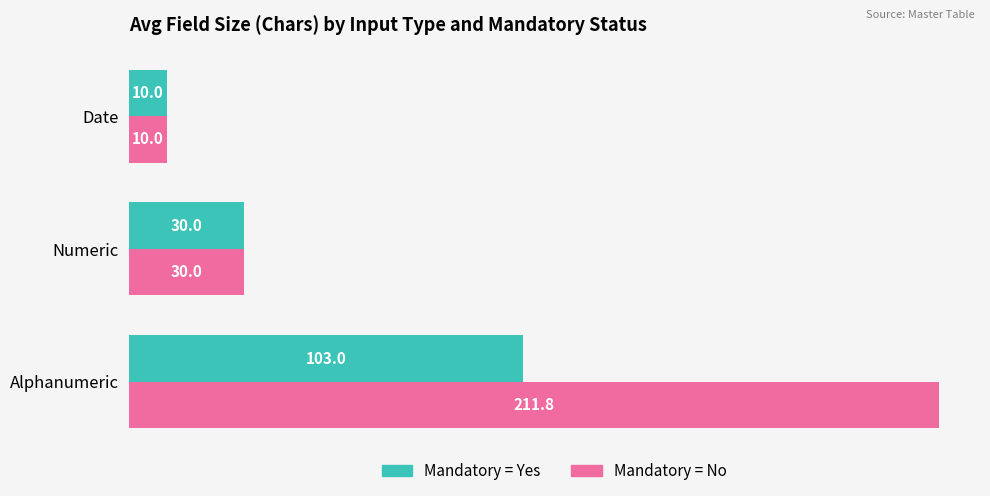

What is the average value of the Mandatory = No series?

83.9